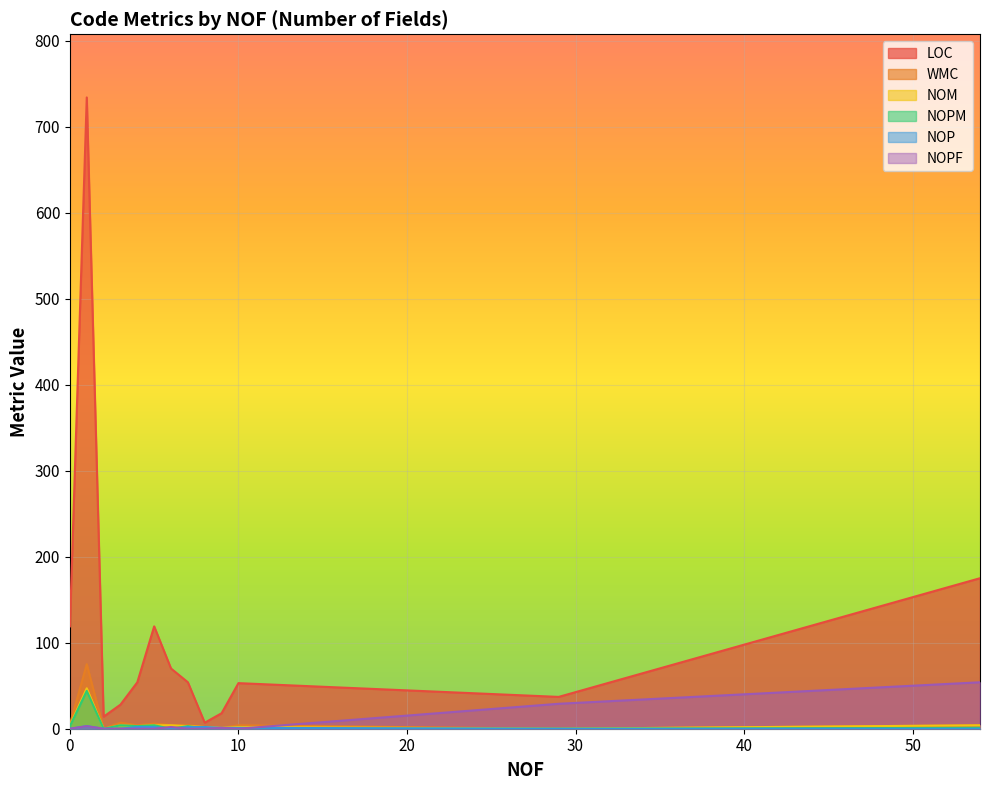

The value of NOPF at 8 is 31. True or false?

False